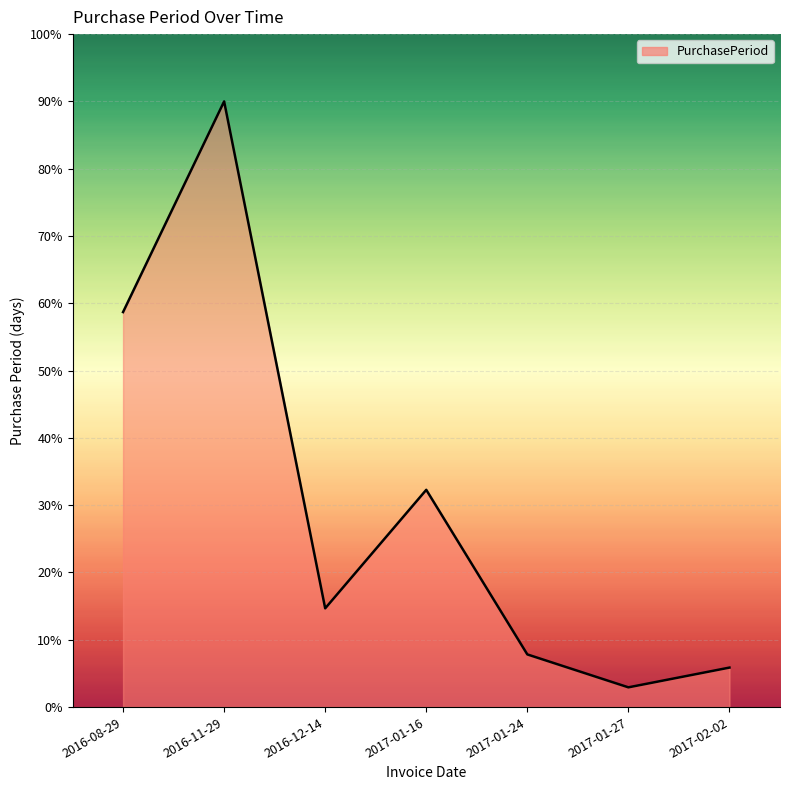

Where is the data nearest to the value 46?

2016-08-29